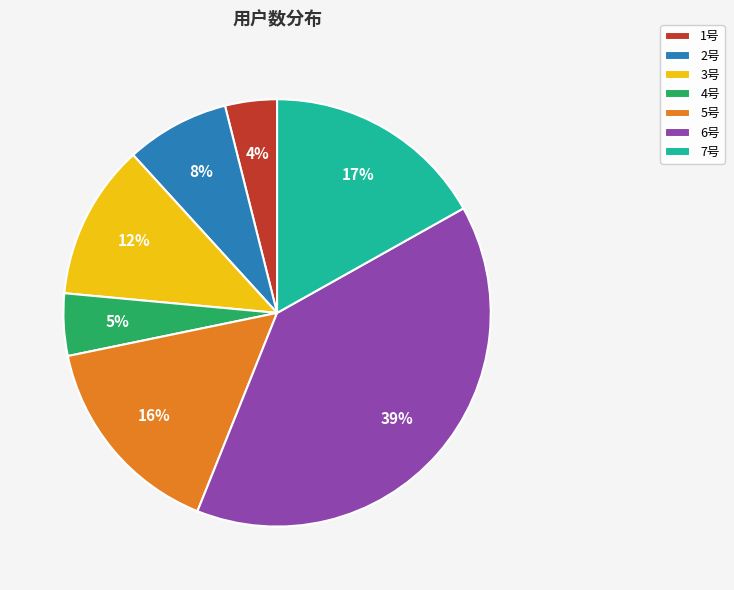

True or false: 6号 accounts for 32% of the total.

False